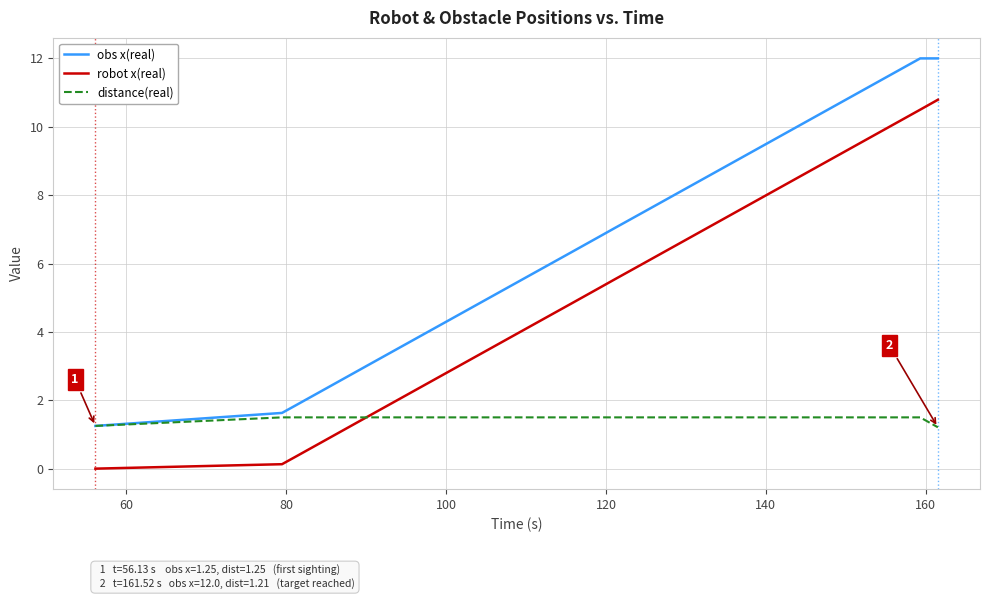

Which series has the largest total across all categories?

obs x(real)